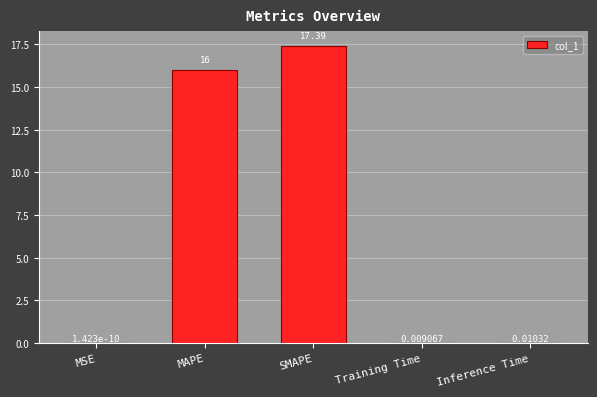

Which category has the highest value across all series?

SMAPE